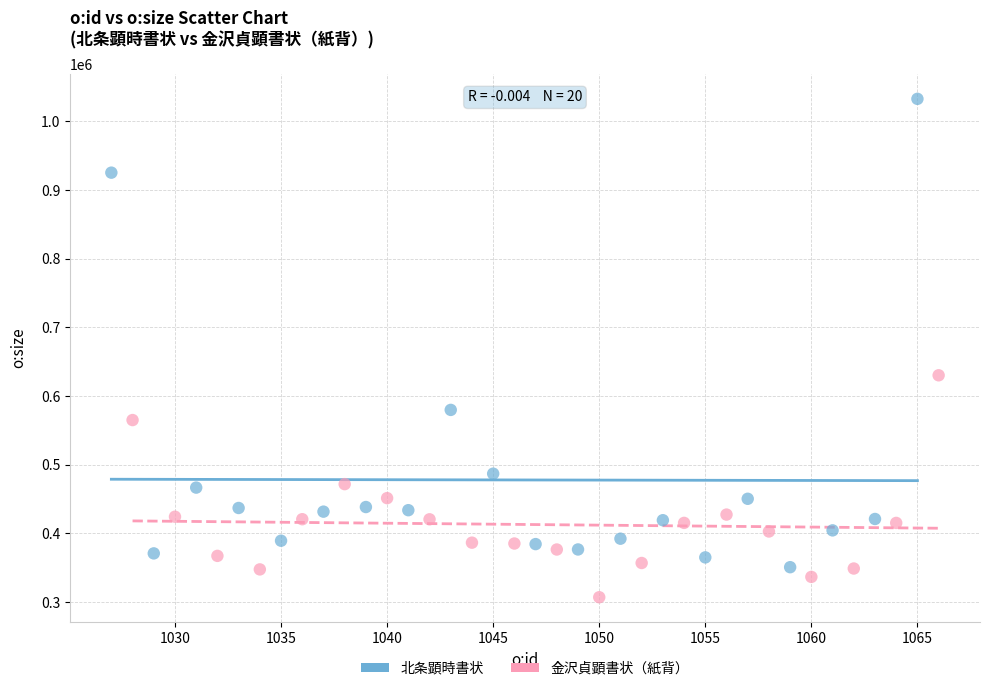

Which series reaches the minimum Y coordinate?

金沢貞顕書状（紙背）